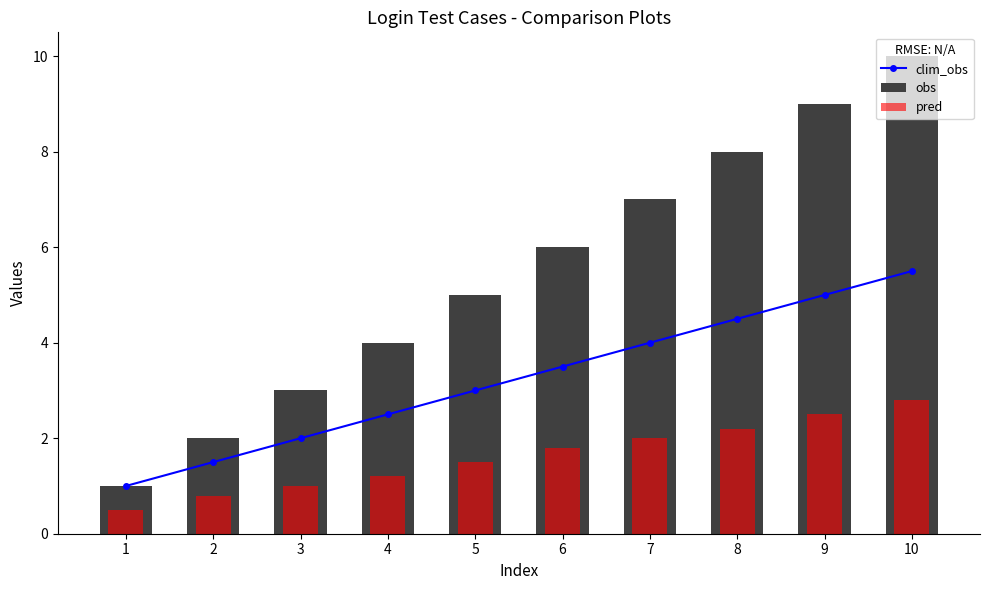

Which label corresponds to the smallest value in the chart?

1